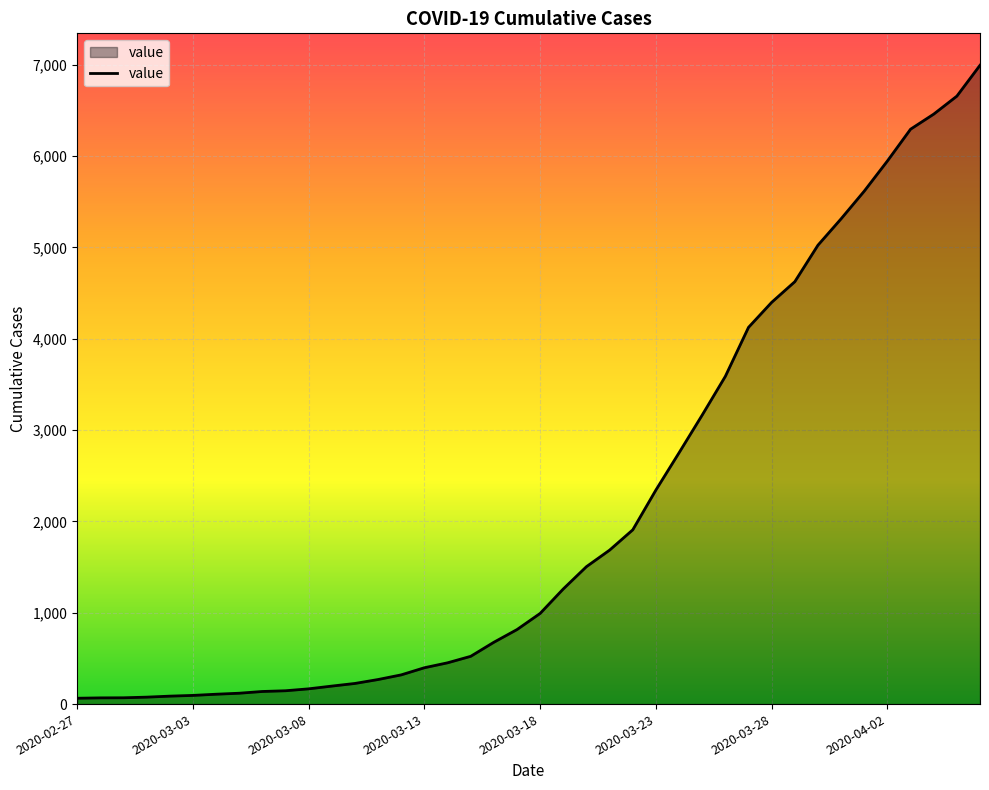

What is the difference between the maximum and minimum values?

6931